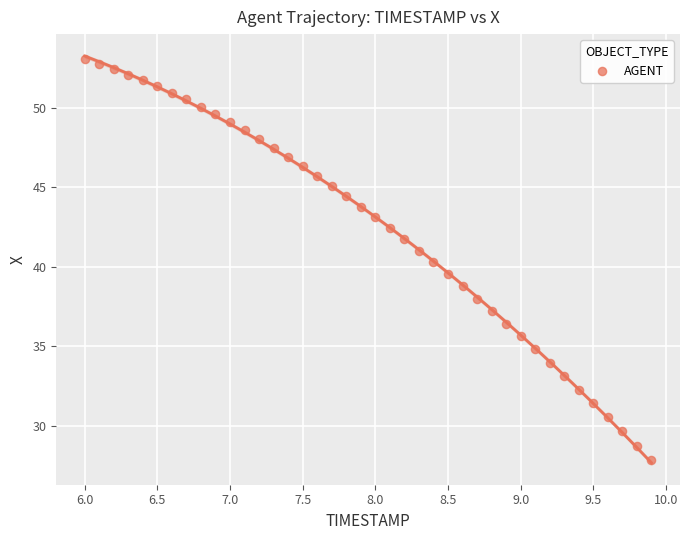

What is the range of Y values (max minus min)?

25.2